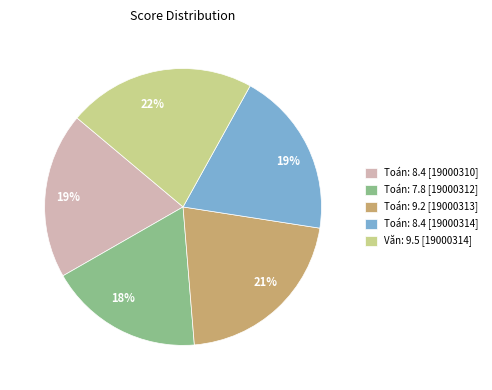

Is there any slice that represents more than half of the pie?

No